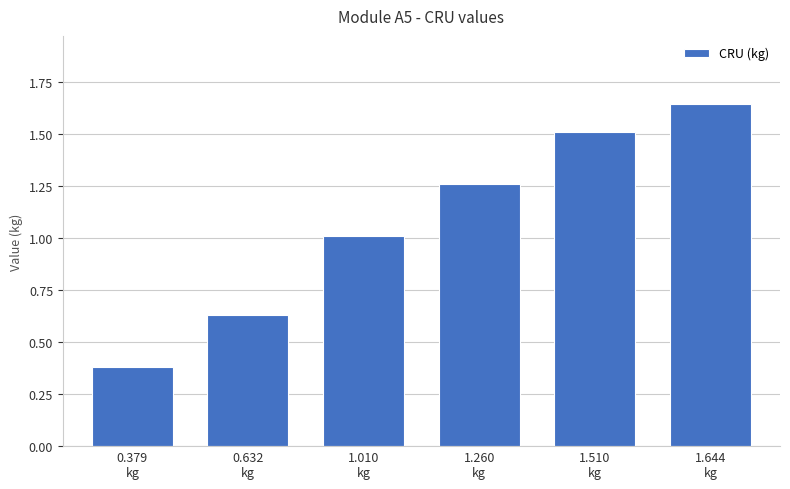

What is the label of the 5th bar from the left?

1.510
kg